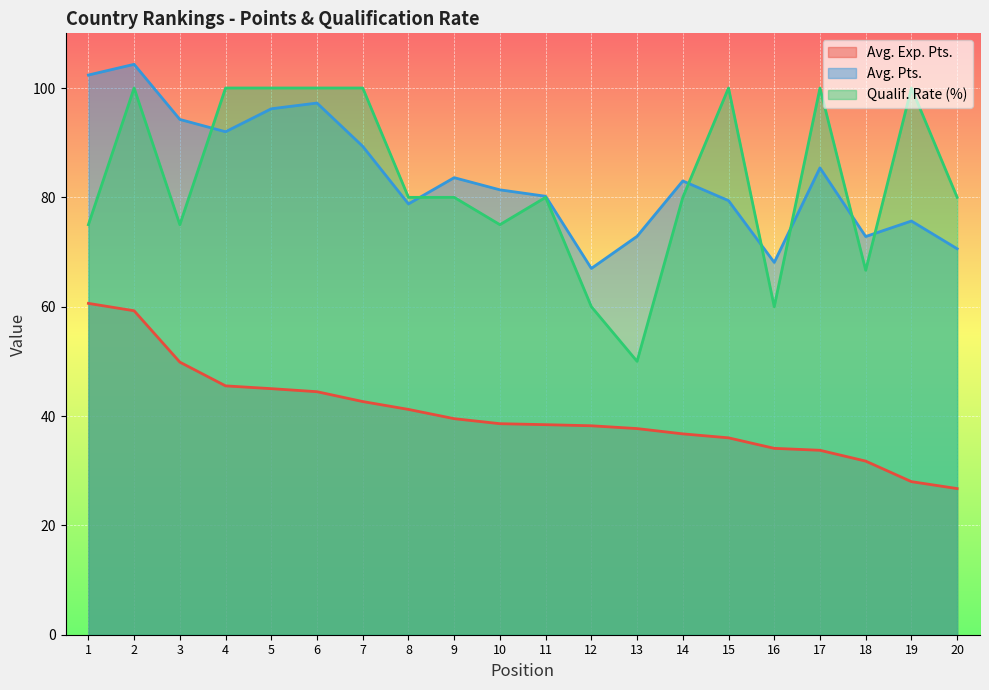

True or false: Avg. Exp. Pts. has a value of 26.7 at 20.

True